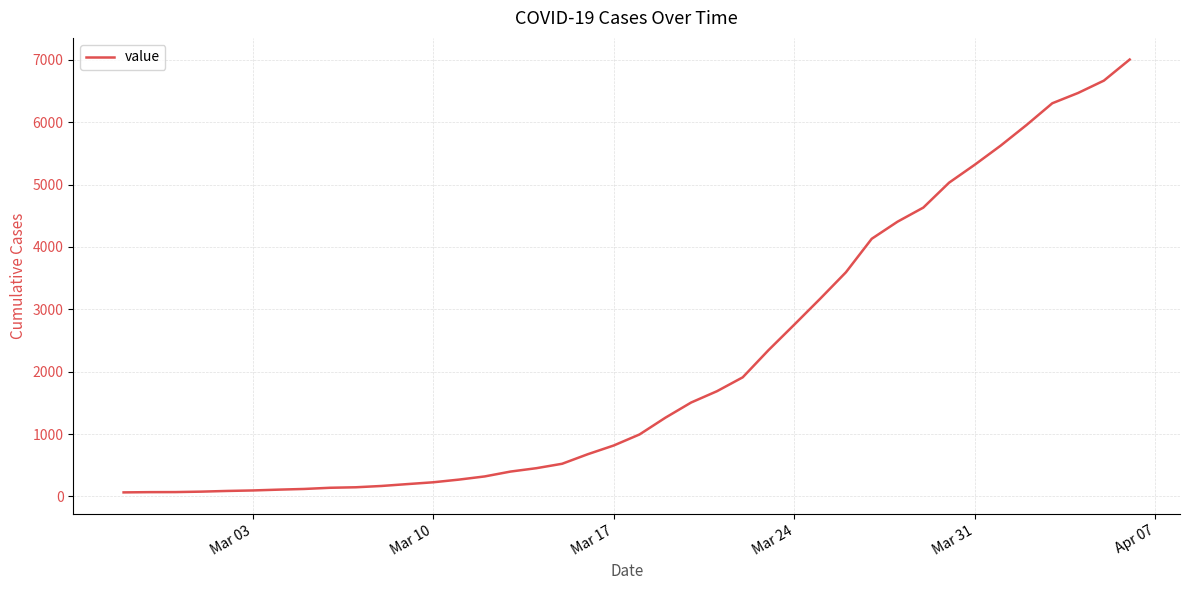

What is the maximum value shown in the chart?

7004